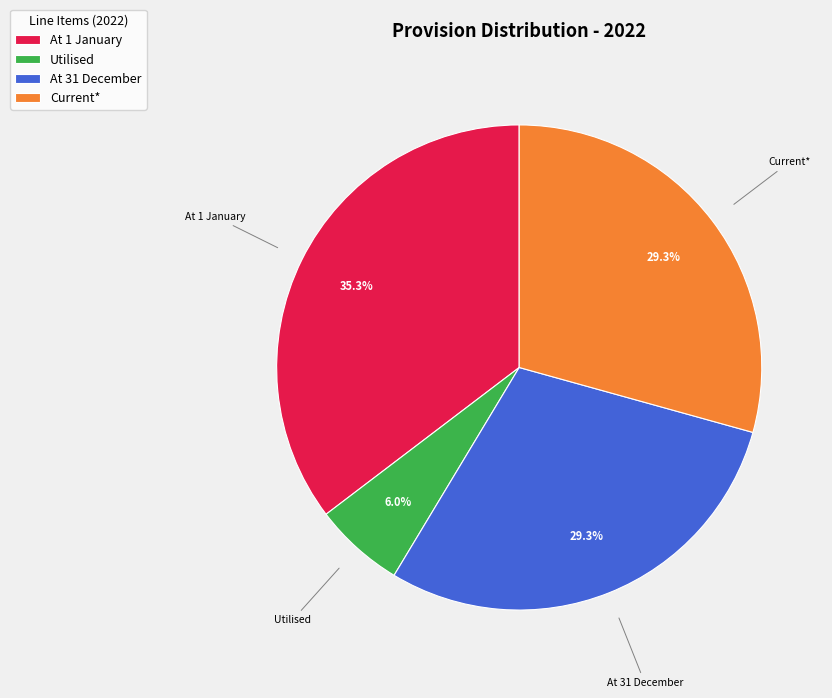

Which category has the biggest portion of the pie?

At 1 January